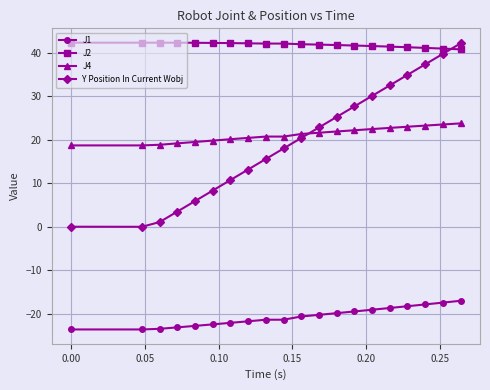

Which series has the largest range (max minus min)?

Y Position In Current Wobj